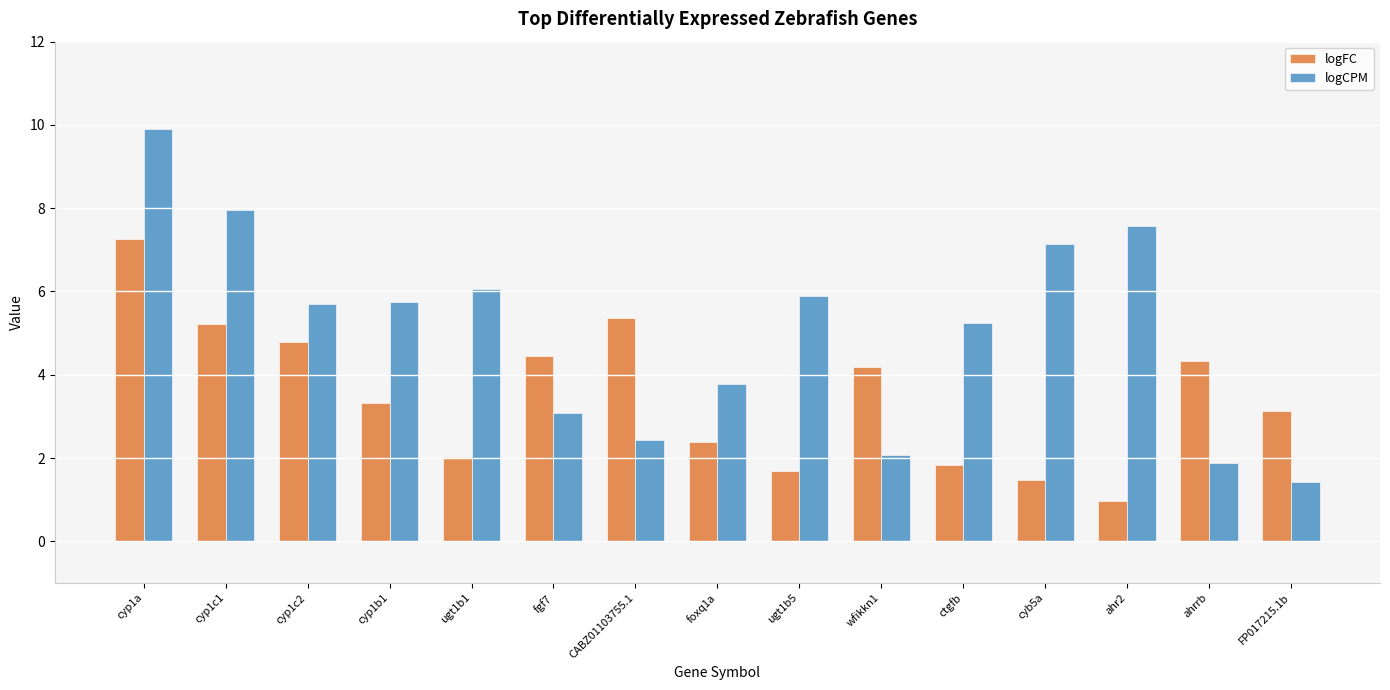

Where does the logFC series first go above 3?

cyp1a